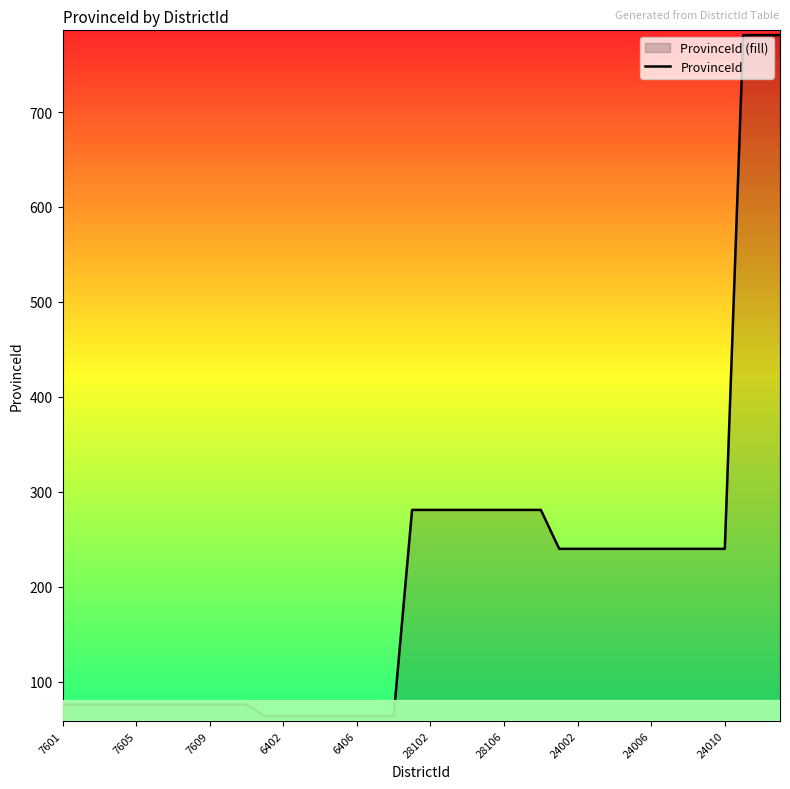

Is it true that the value at 6406 is 100?

False